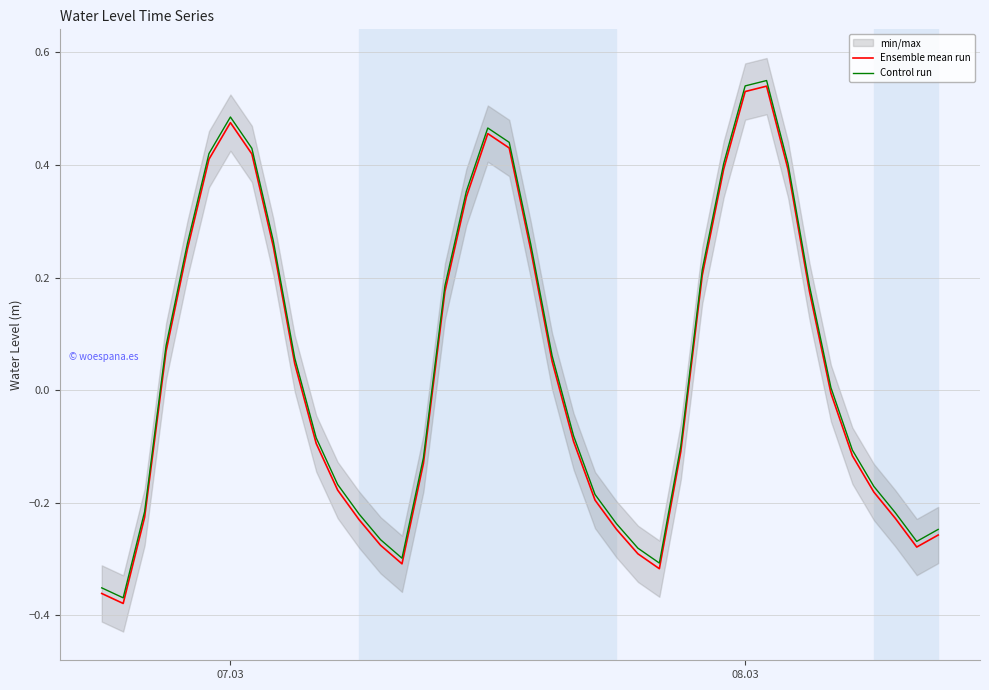

True or false: Ensemble mean run and Control run cross at least once.

False